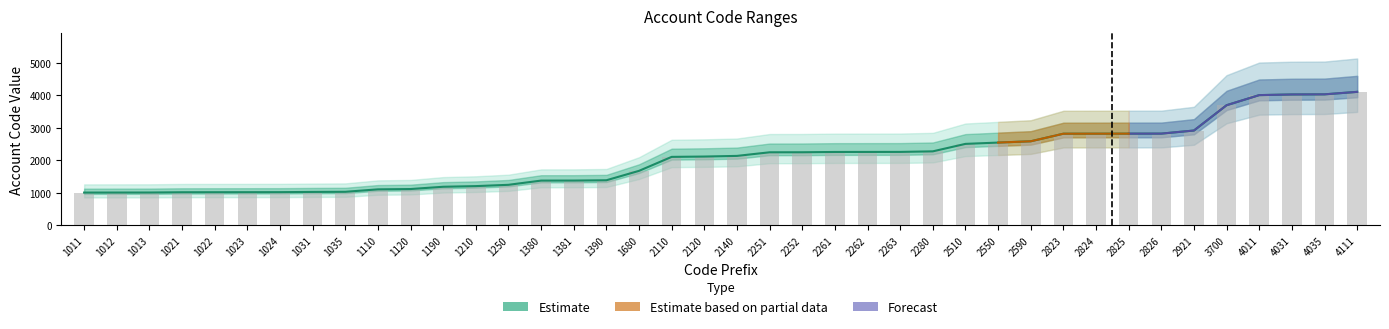

Which category has the highest value across all series?

4111